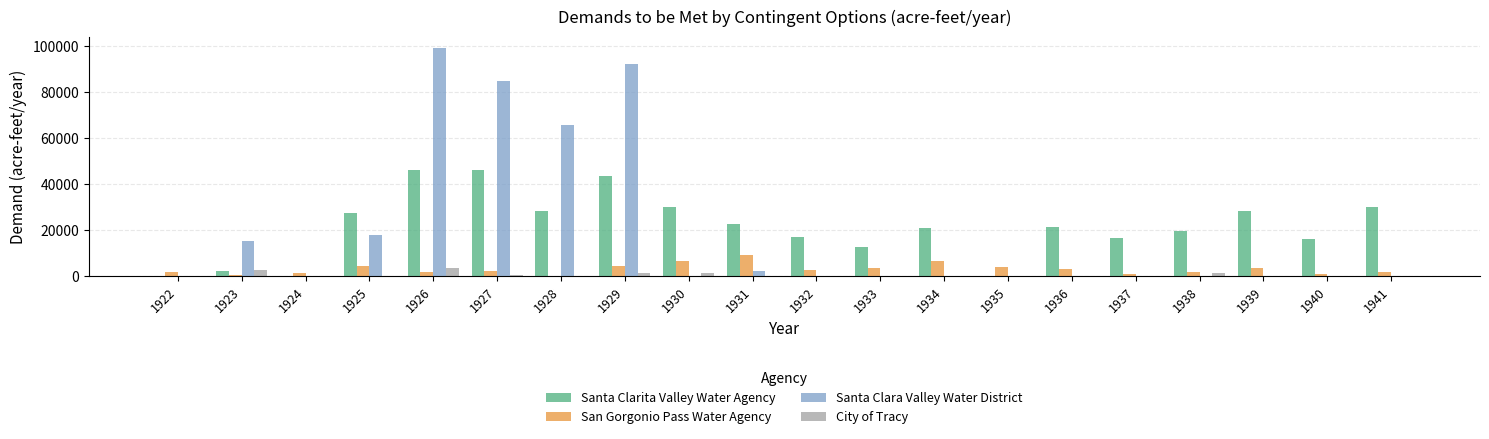

What is the highest value of the Santa Clarita Valley Water Agency series?

46426.5